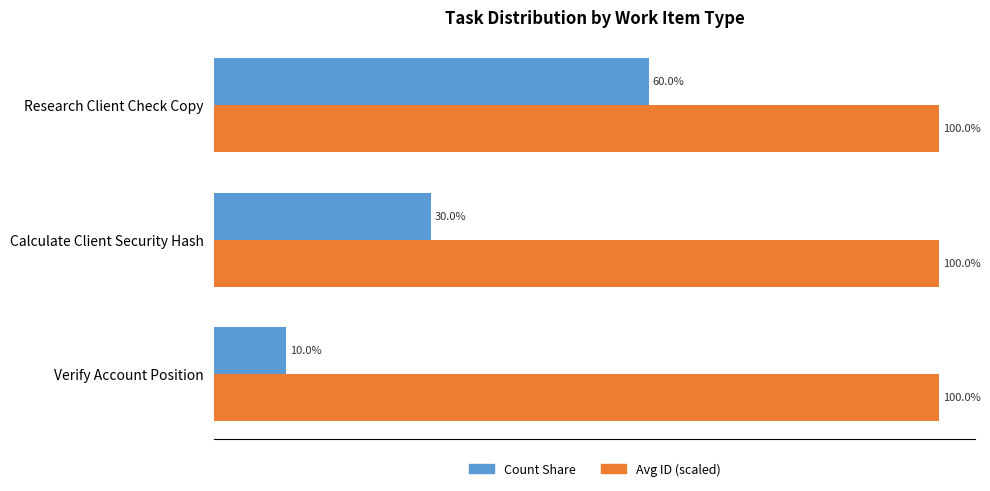

At which category is the sum across all series the highest?

Research Client Check Copy